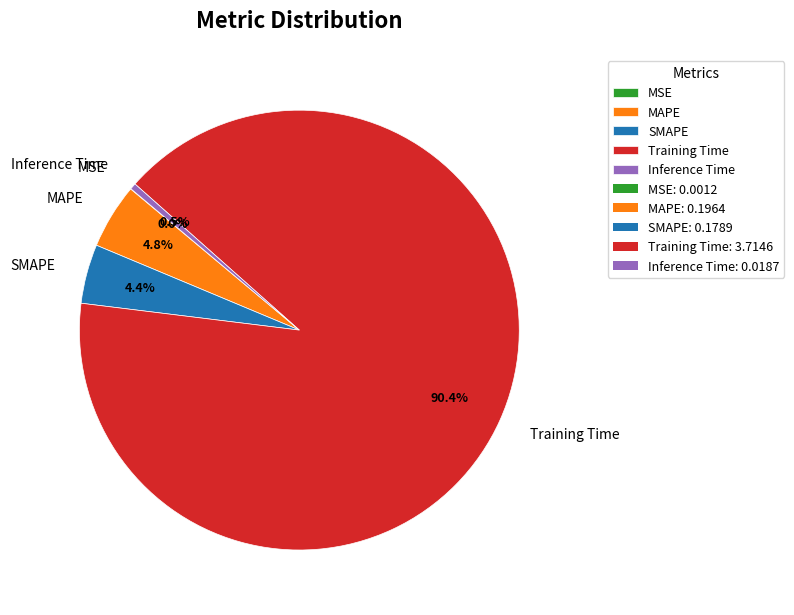

To the nearest percent, what is the difference between the Inference Time and SMAPE slice percentages?

4%